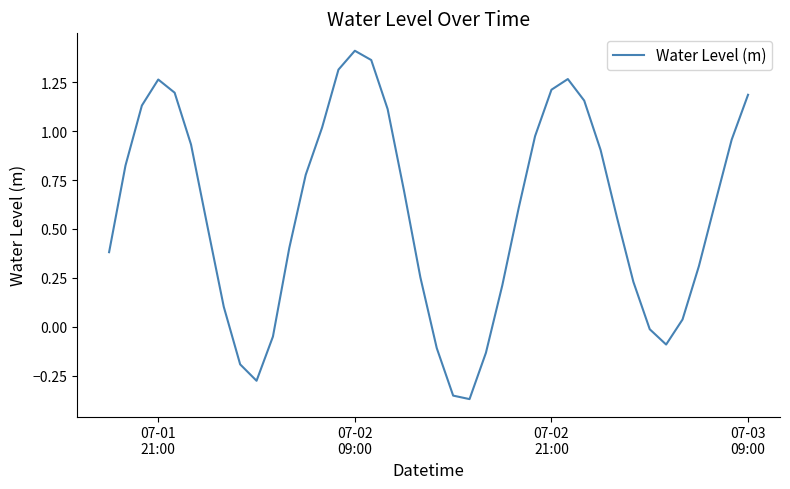

What is the difference between the maximum and minimum values?

1.8